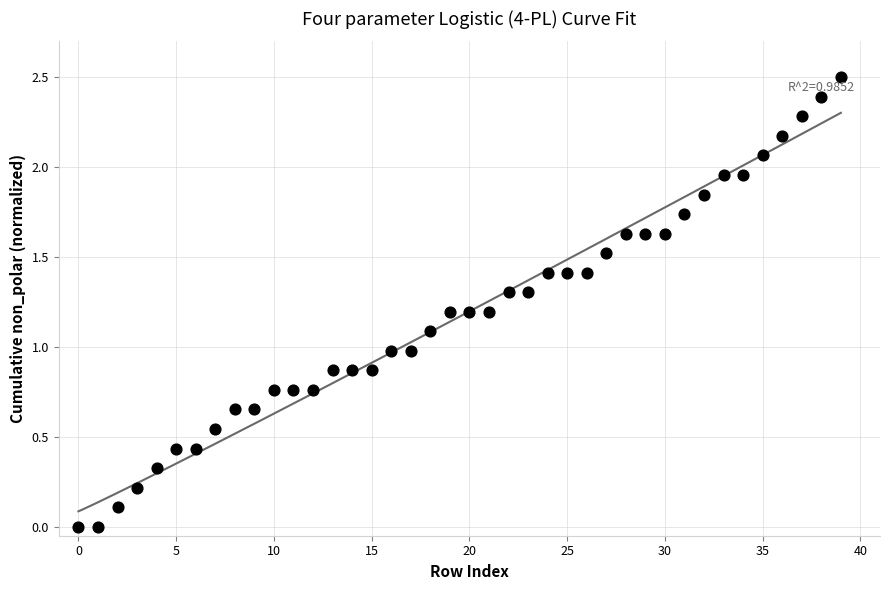

What is the range of Y values (max minus min)?

2.5